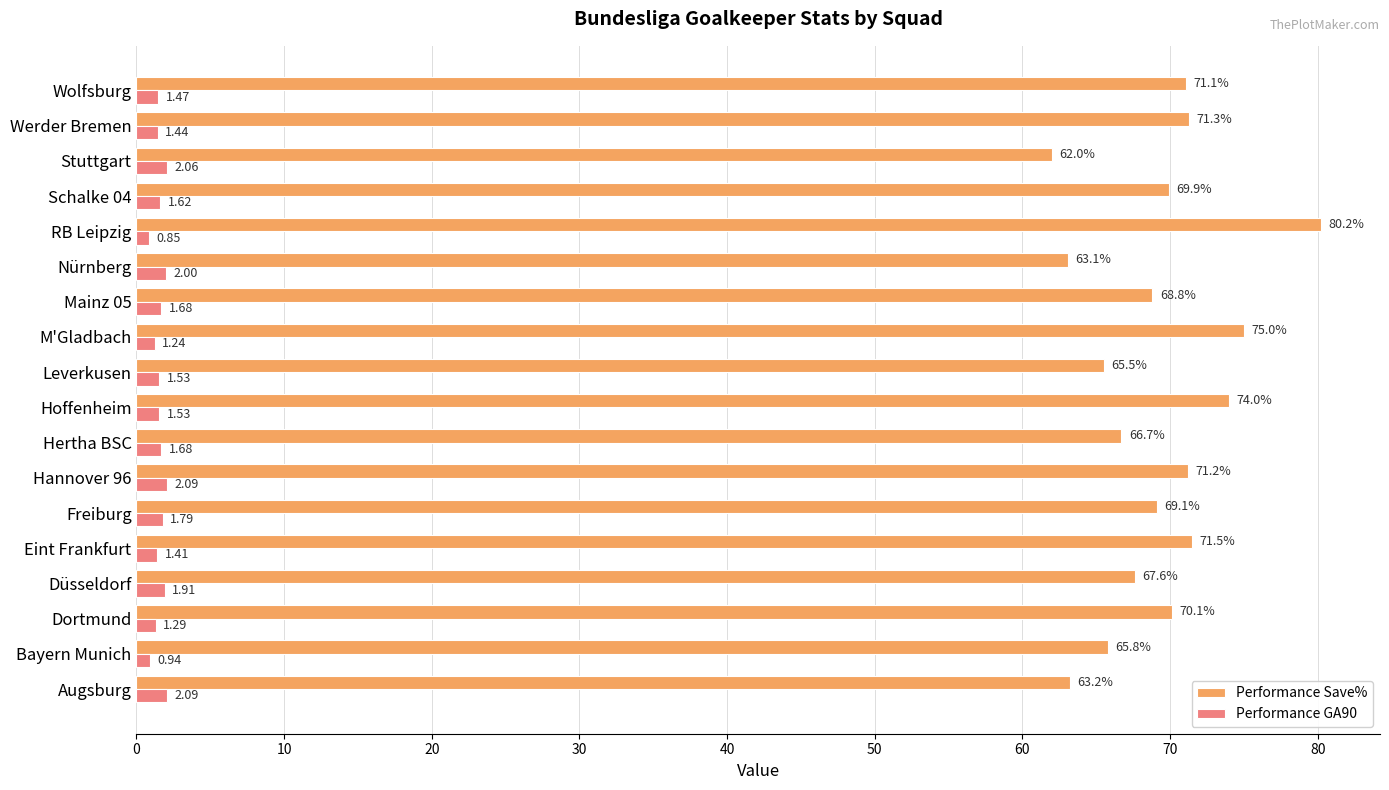

What is the sum of all Performance Save% values?

1246.1